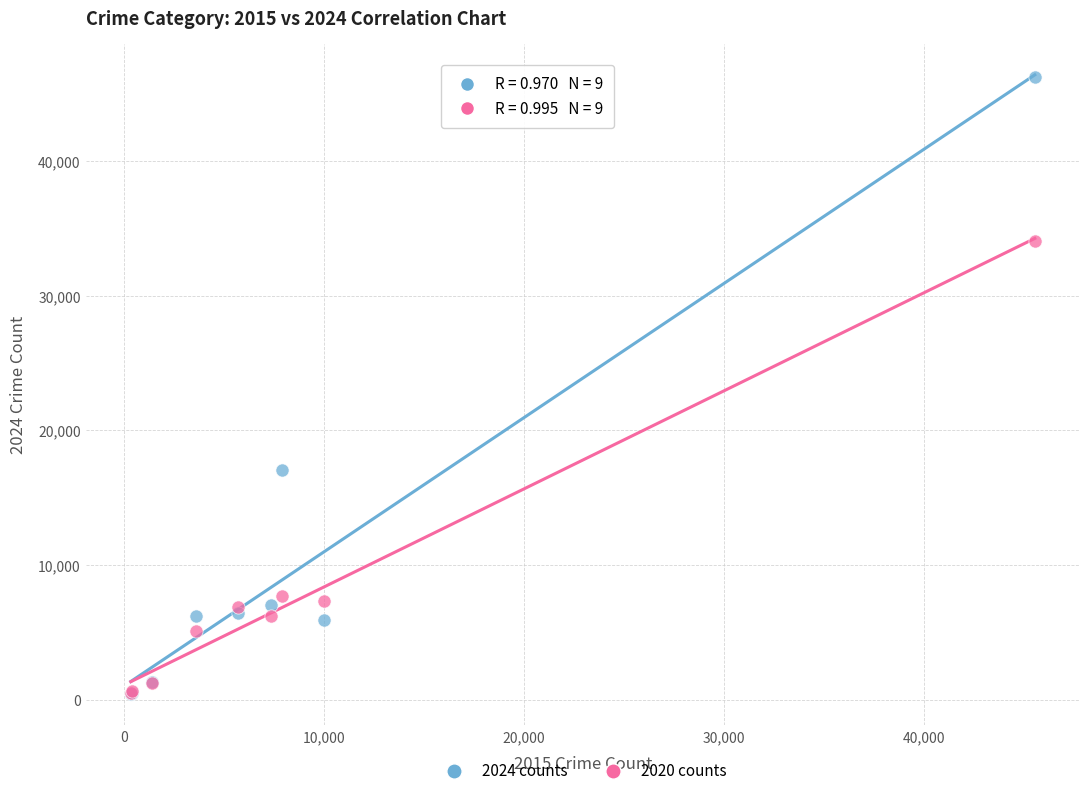

Which series contains the highest Y value?

2024 counts